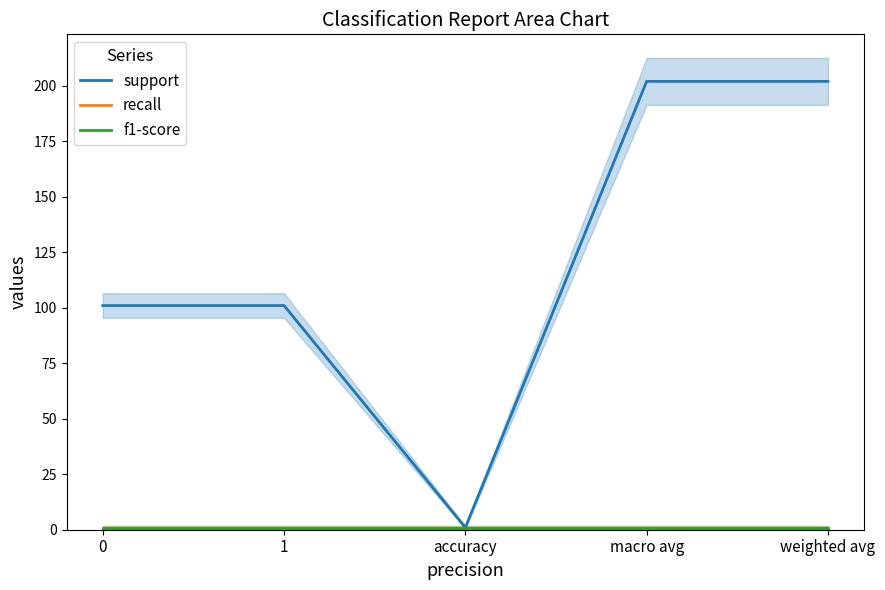

The value of support at macro avg is 202. True or false?

True